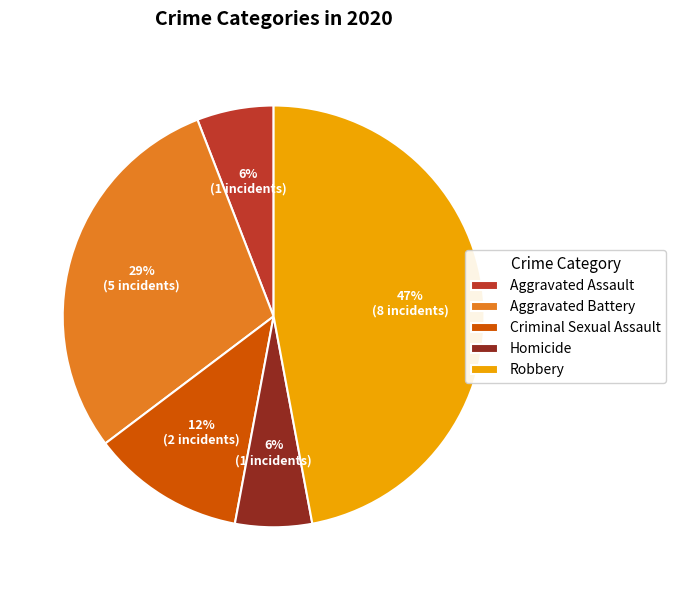

How many slices are in this pie chart?

5